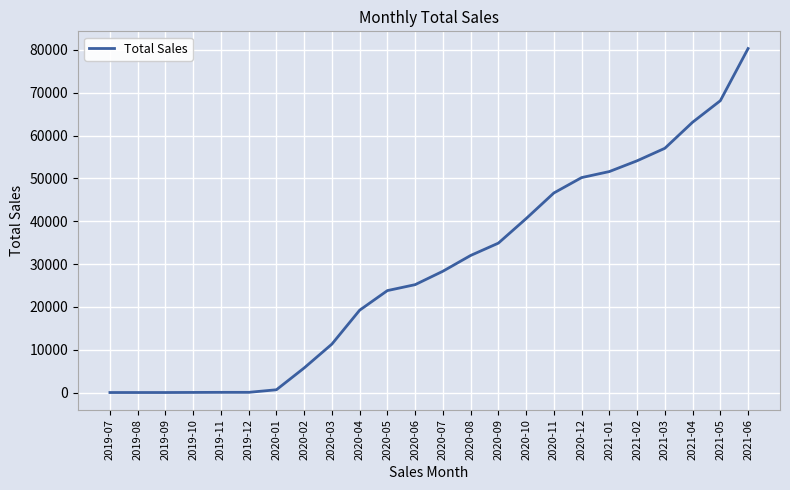

What is the ratio of the value at 2020-08 to the value at 2020-05?

1.3